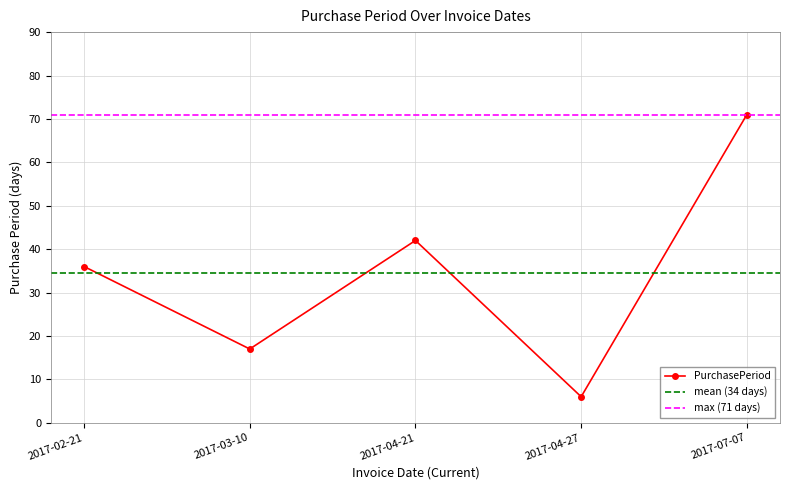

Reading right to left, extract all data points from this chart.

71	6	42	17	36